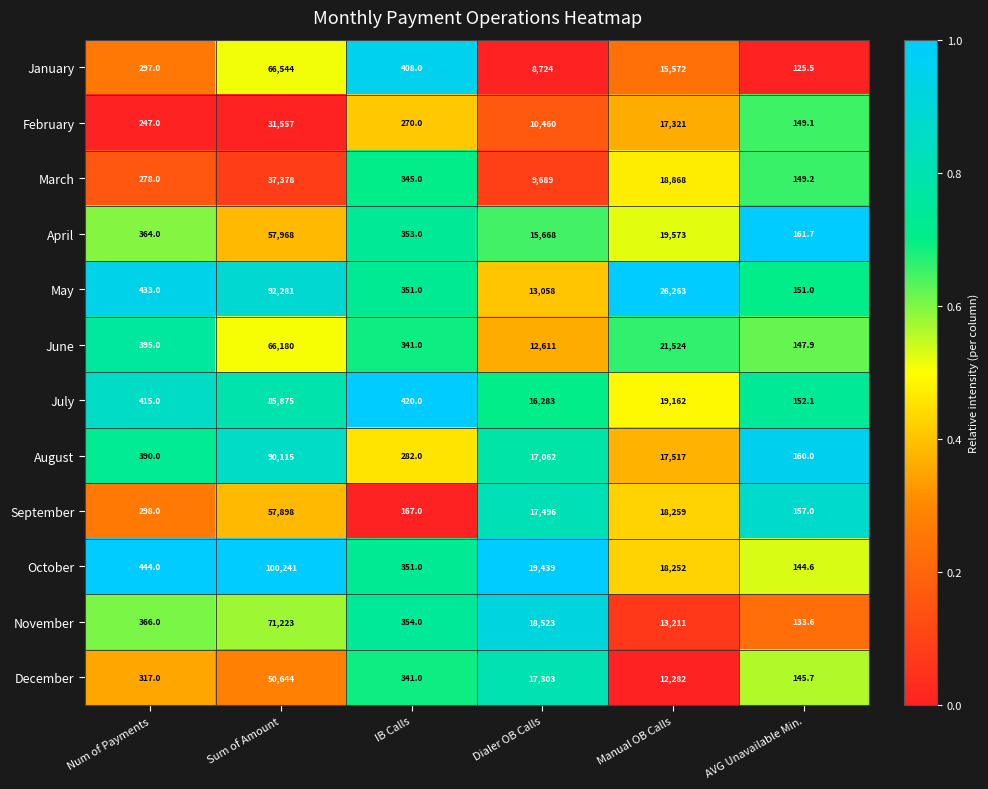

Which category has the highest value across all series?

Sum of Amount